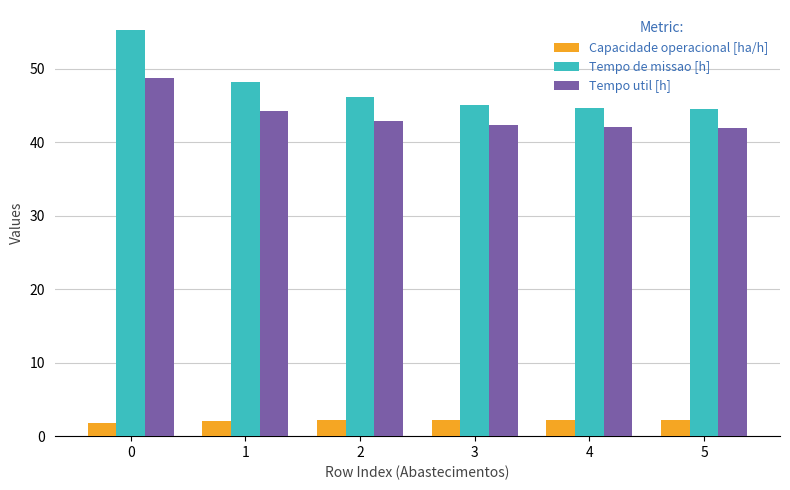

What is the sum of the Tempo de missao [h] values at 4 and 2?

90.8